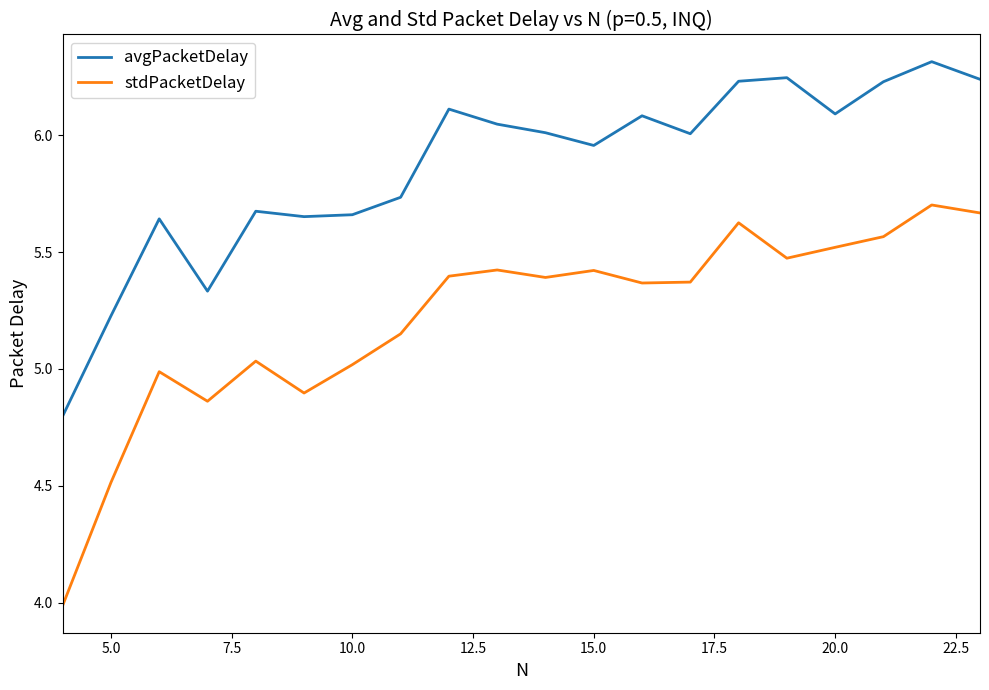

How many lines are shown in the chart?

2